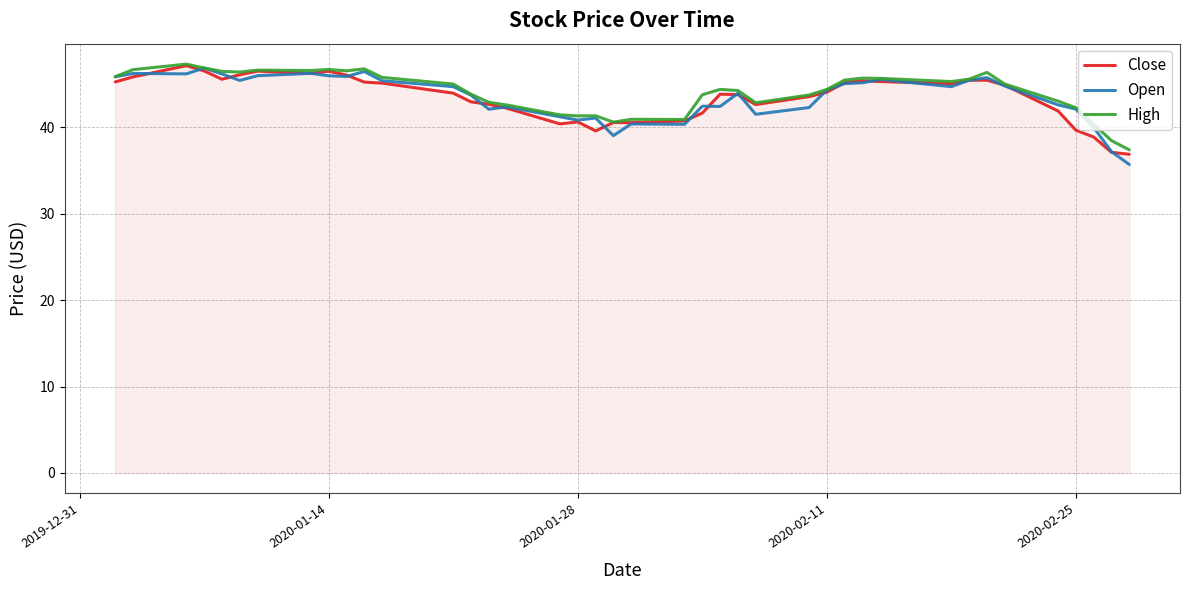

How many lines are shown in the chart?

3